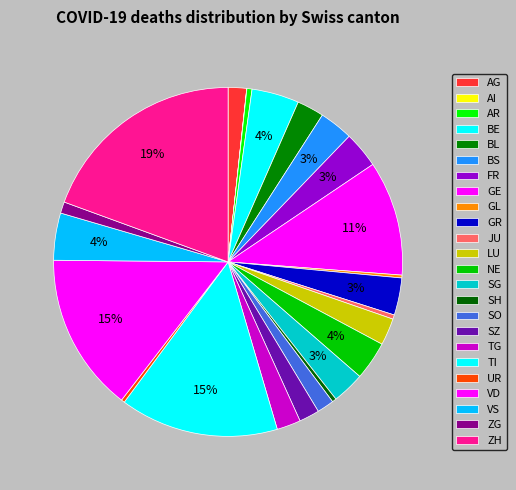

How many segments does this pie chart have?

24